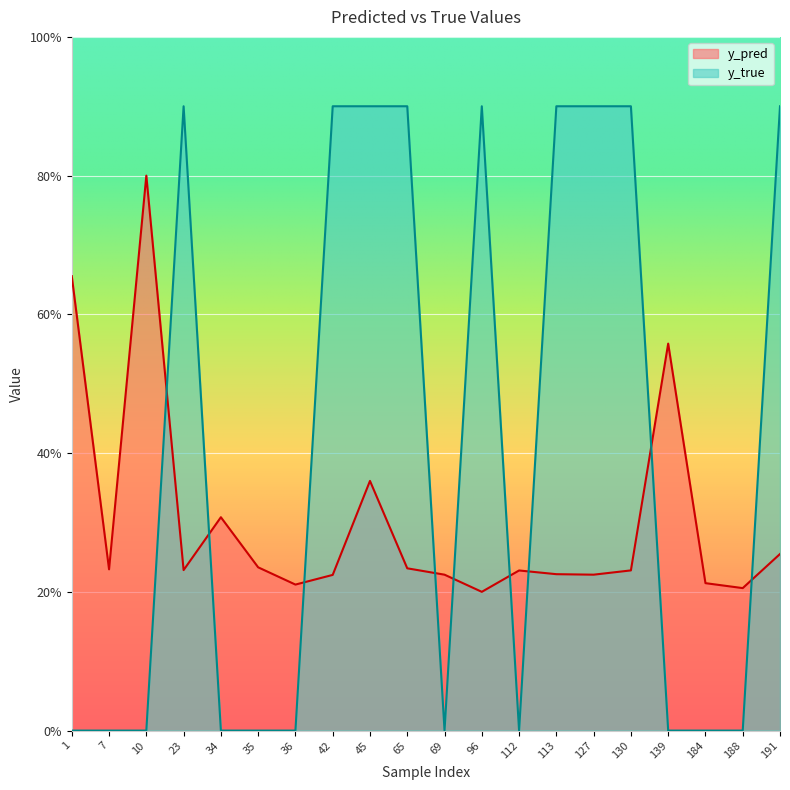

Does the chart display data point markers on the line(s)?

No